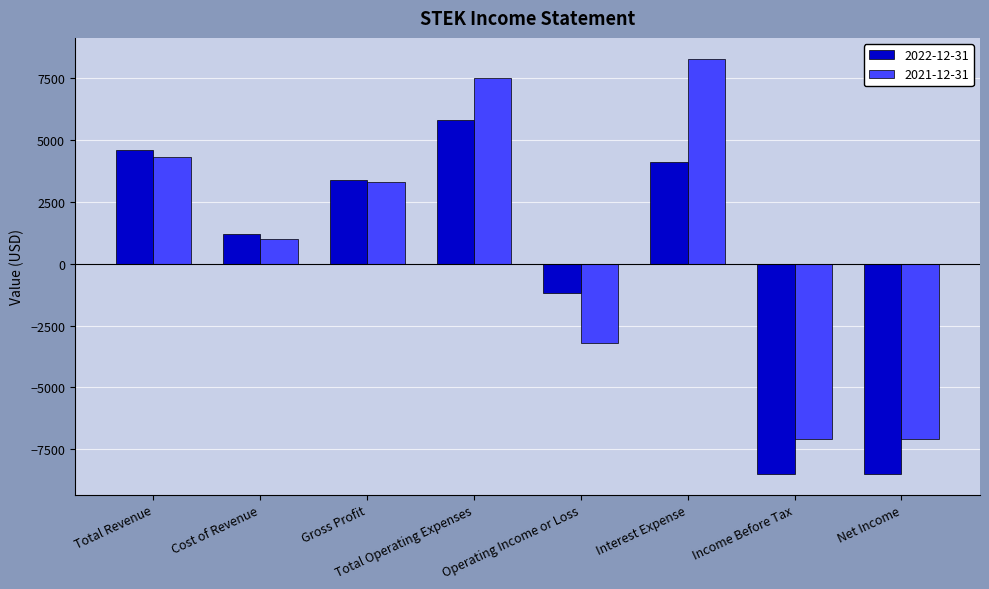

List the series in order of their peak value, lowest first.

2022-12-31, 2021-12-31